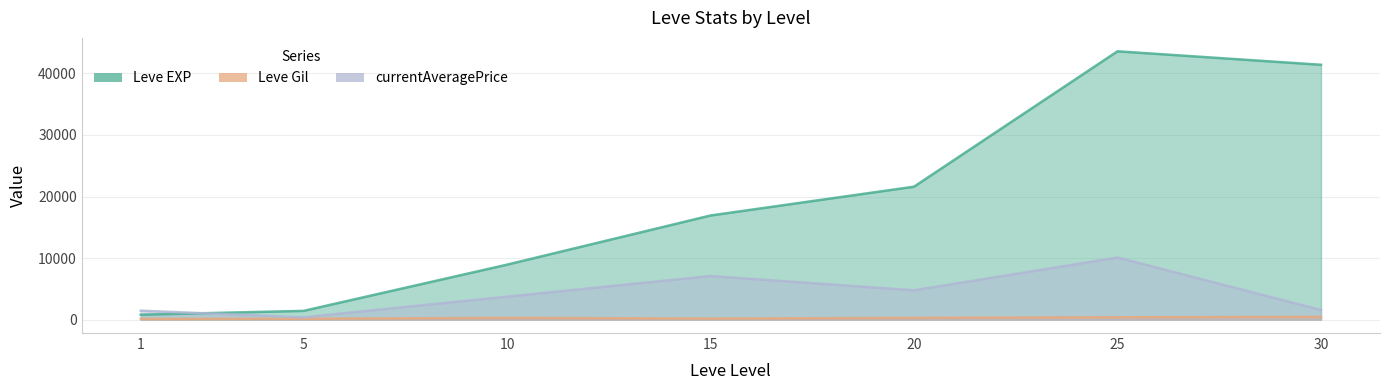

Rank the categories by Leve Gil value from lowest to highest.

1, 5, 15, 20, 10, 25, 30